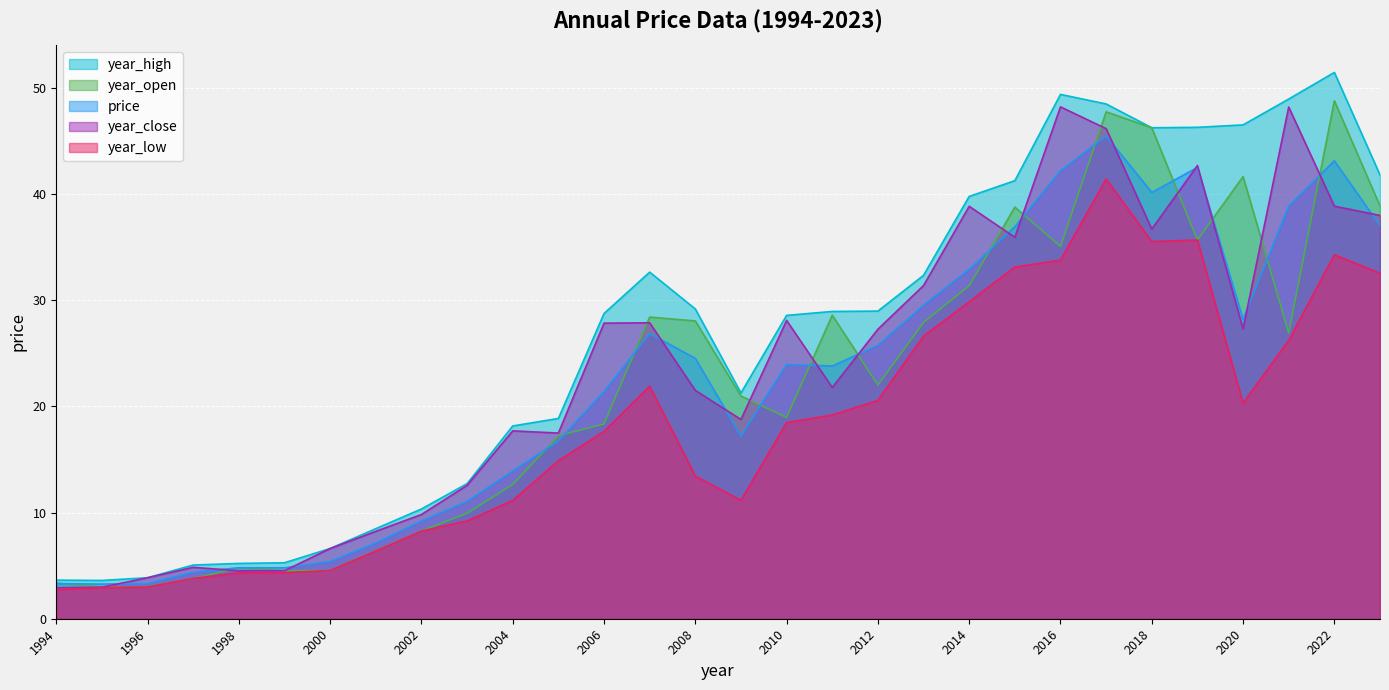

How many lines are shown in the chart?

5